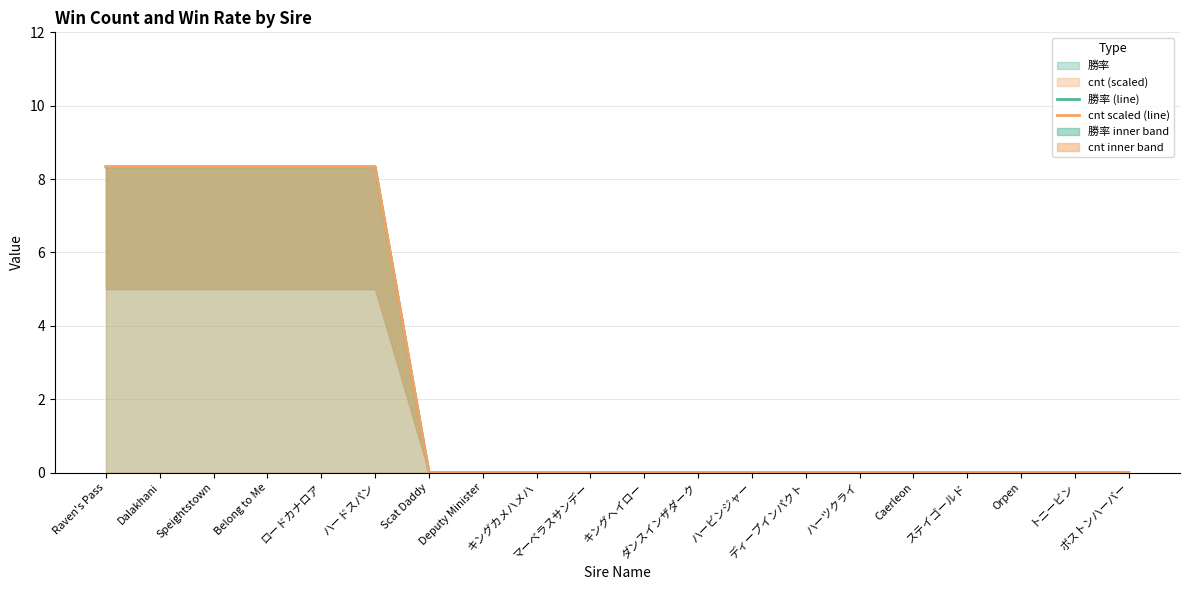

How many data points does each series have?

20